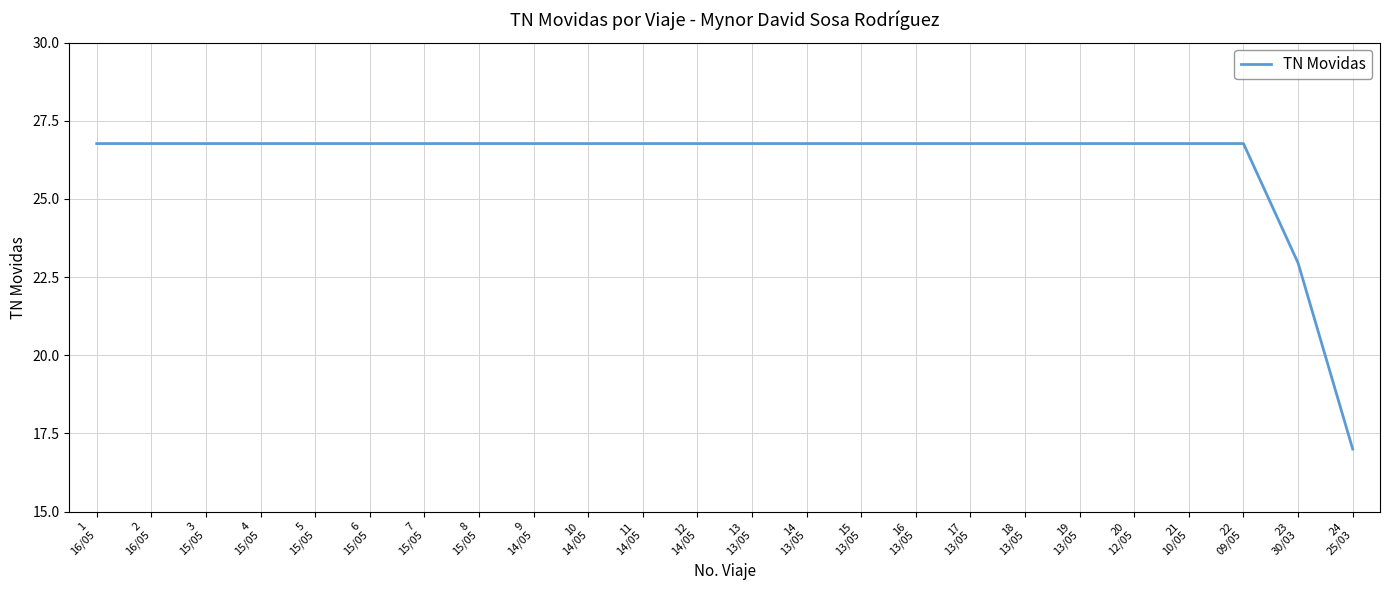

How many series are shown in this chart?

1